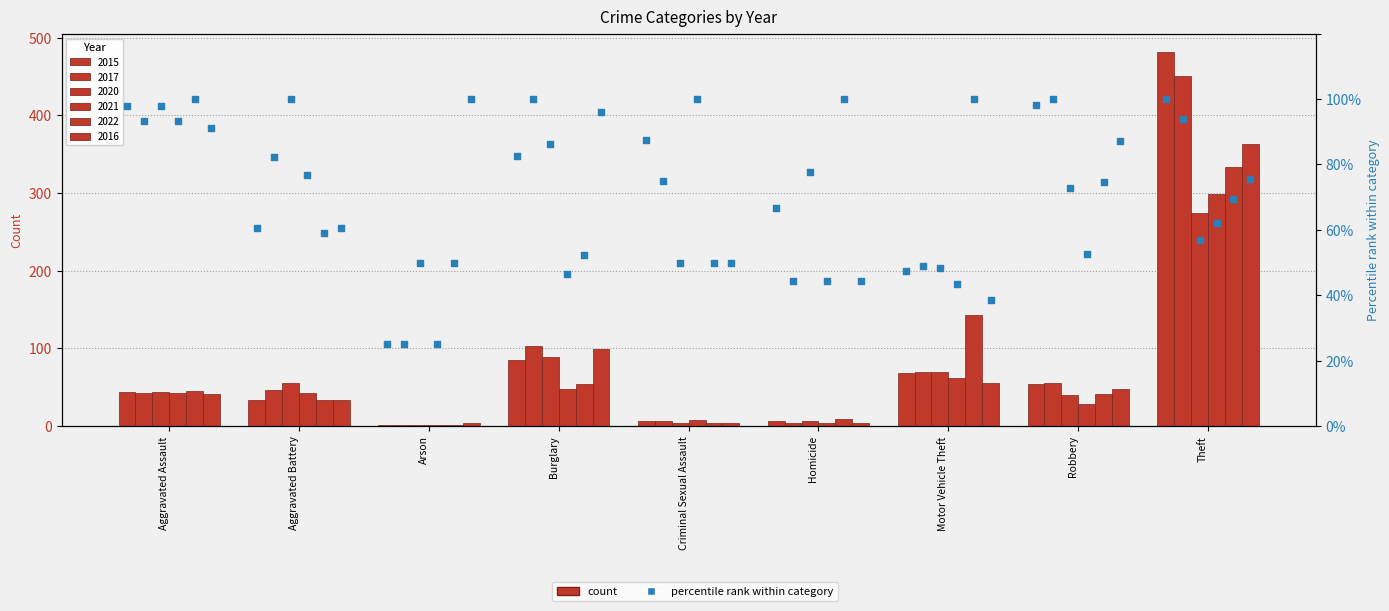

What are all the series names shown in the legend?

2015, 2017, 2020, 2021, 2022, 2016